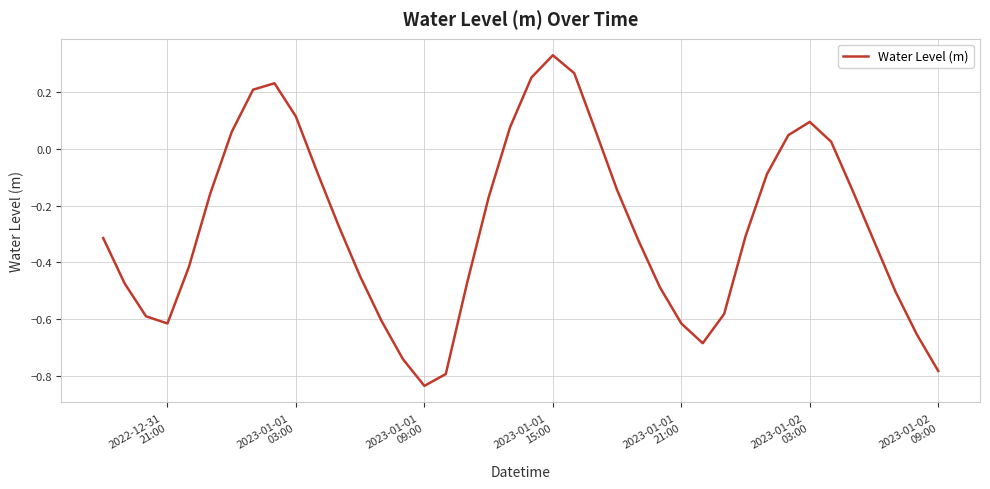

Does the chart display data point markers on the line(s)?

No